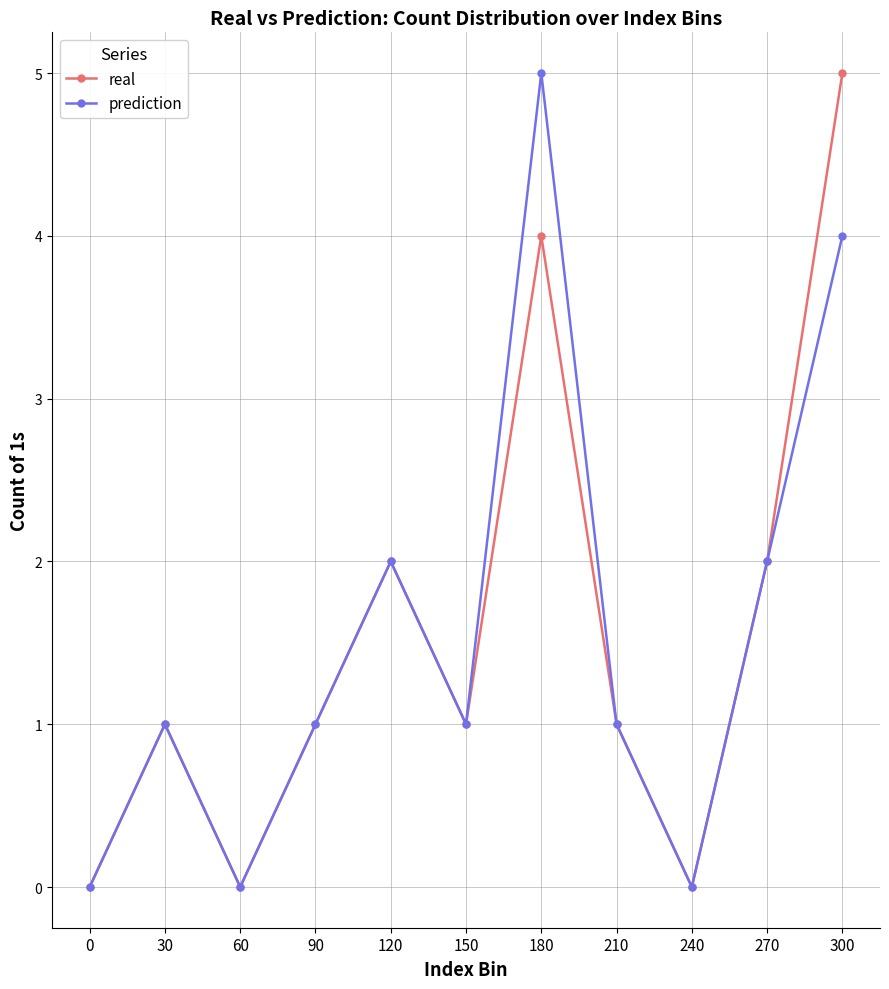

What is the maximum value for real?

5